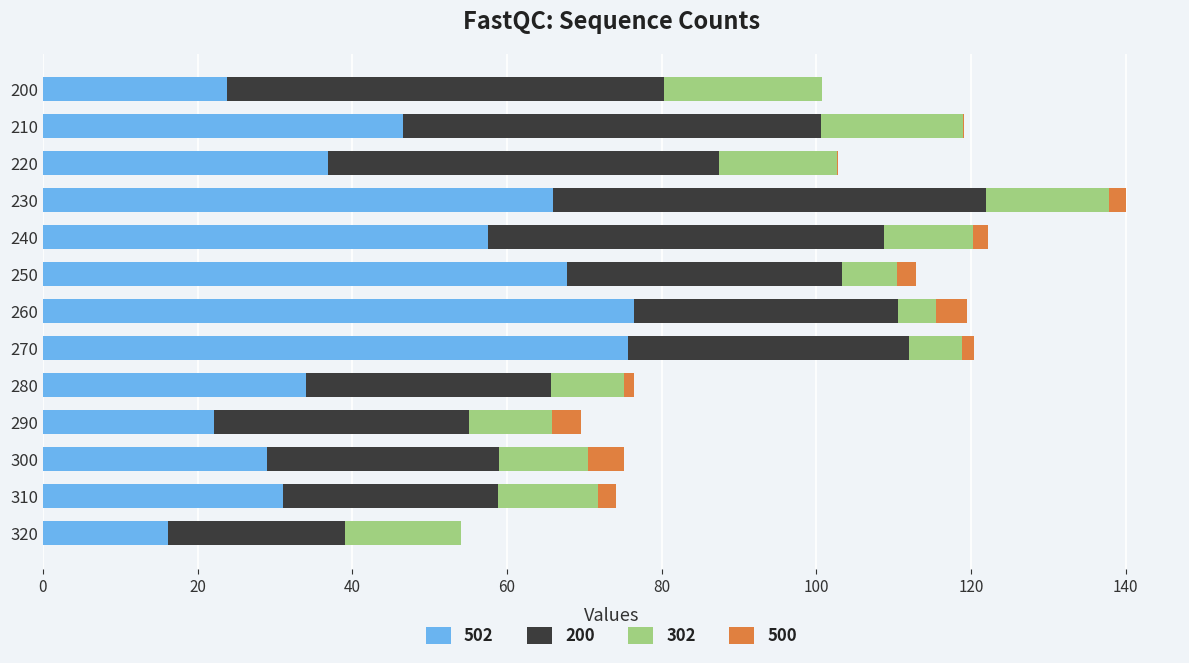

What is the highest value of the 502 series?

76.4